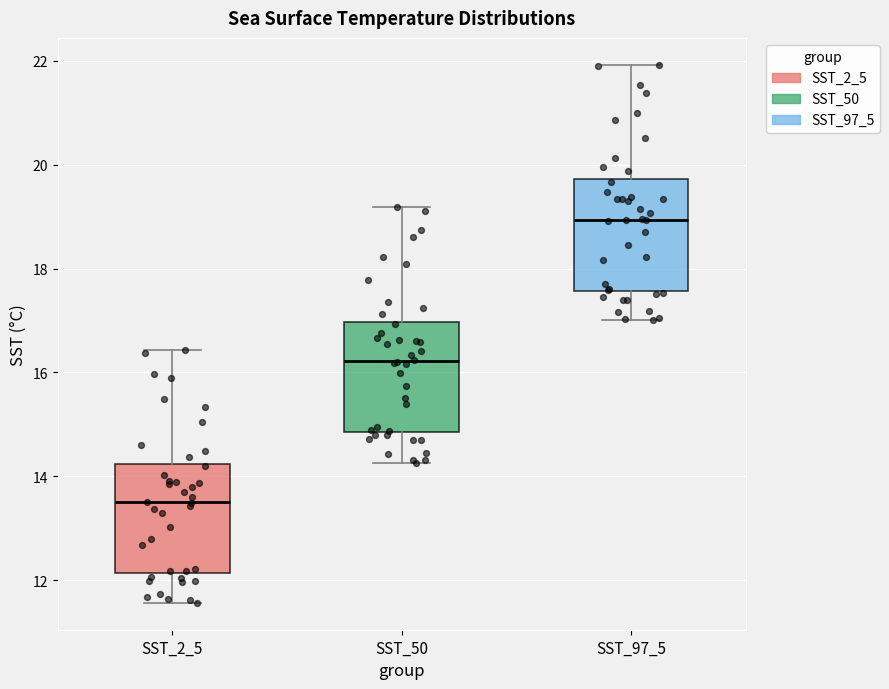

Where does the upper whisker of the box for SST_2_5 end on the y-axis? The values are not printed on the chart, so give them approximately, as read against the axis.

16.4